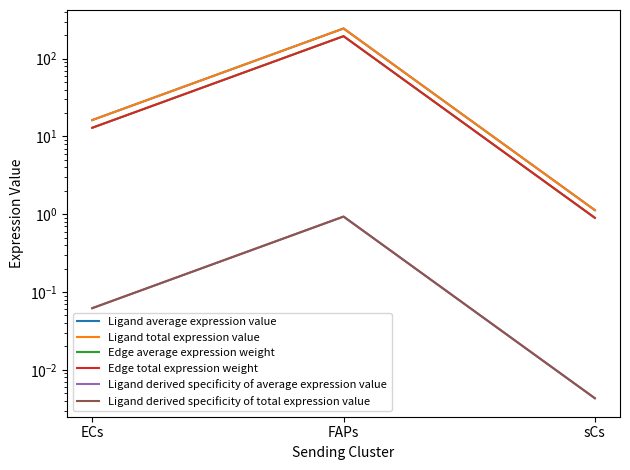

What position from the right is ECs?

3